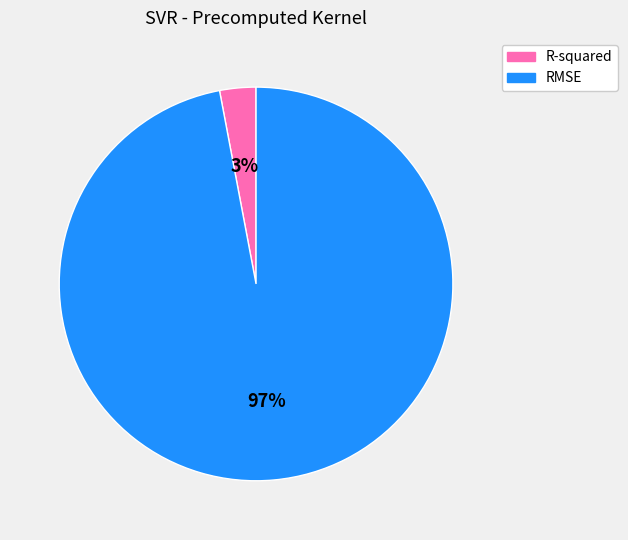

Rank the categories by value from lowest to highest.

R-squared, RMSE